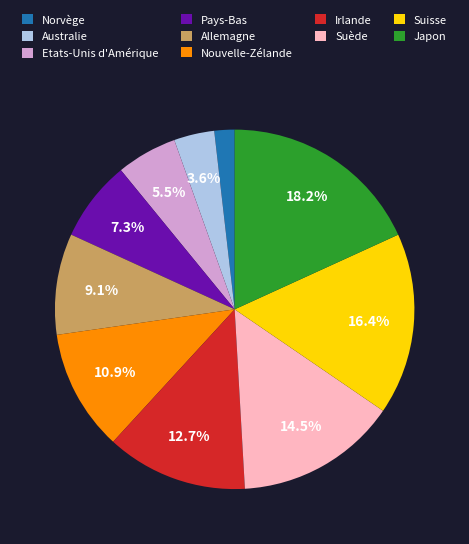

To the nearest percent, what percentage of the pie is Norvège?

2%